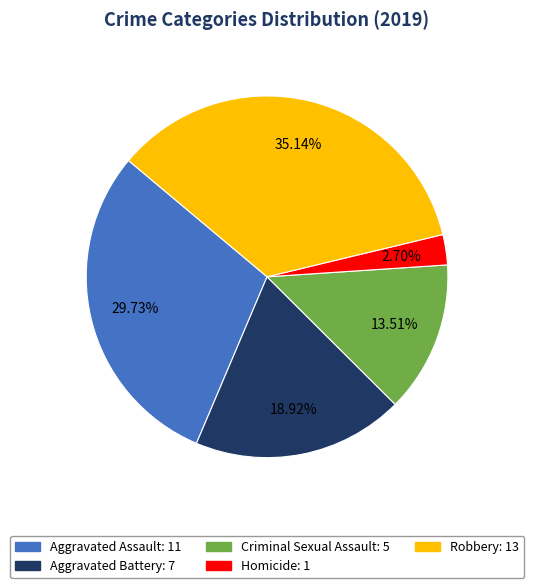

To the nearest percent, what is the average slice percentage?

20%